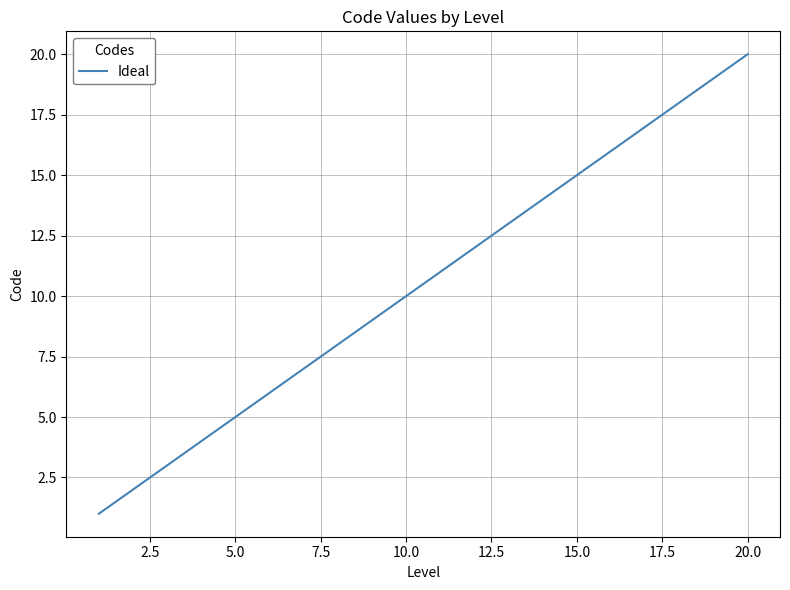

What is the greatest value displayed?

20